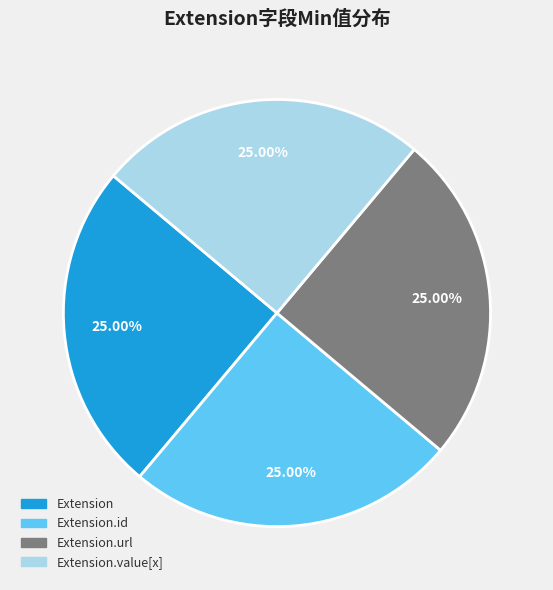

Does Extension.url account for over 50% of the chart?

No